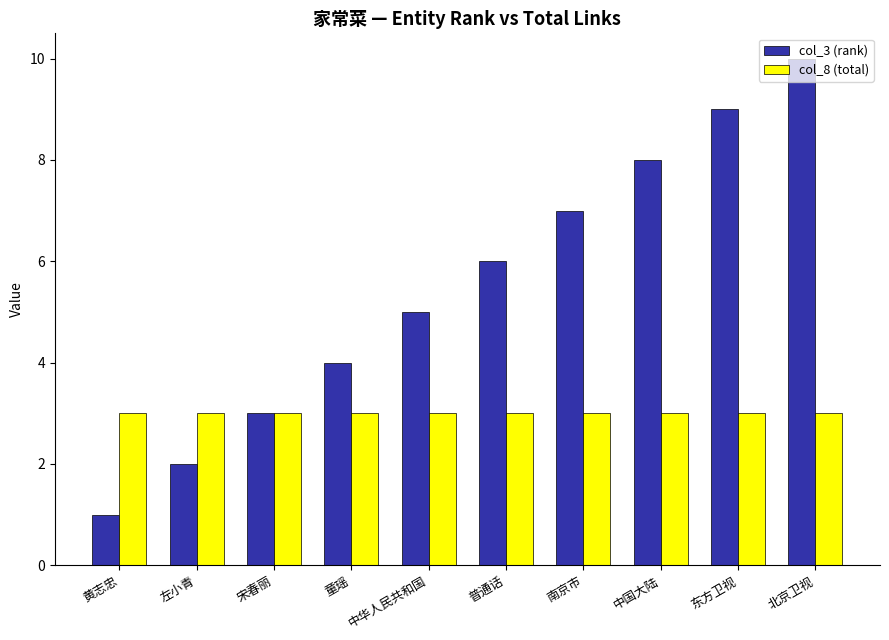

Which series has the largest range (max minus min)?

col_3 (rank)